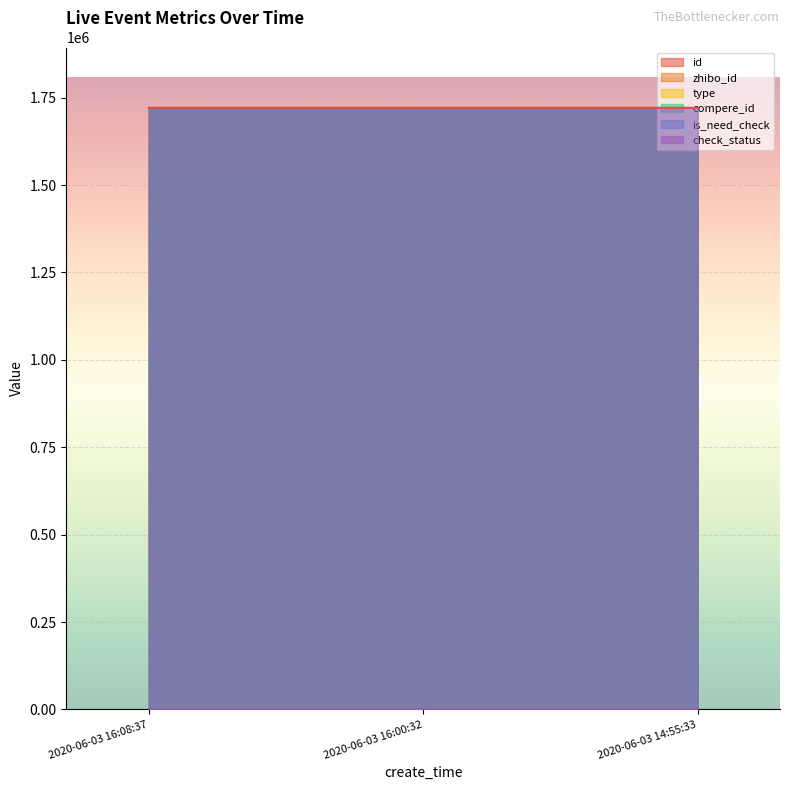

What is the sum of the check_status values at 2020-06-03 16:08:37 and 2020-06-03 14:55:33?

2